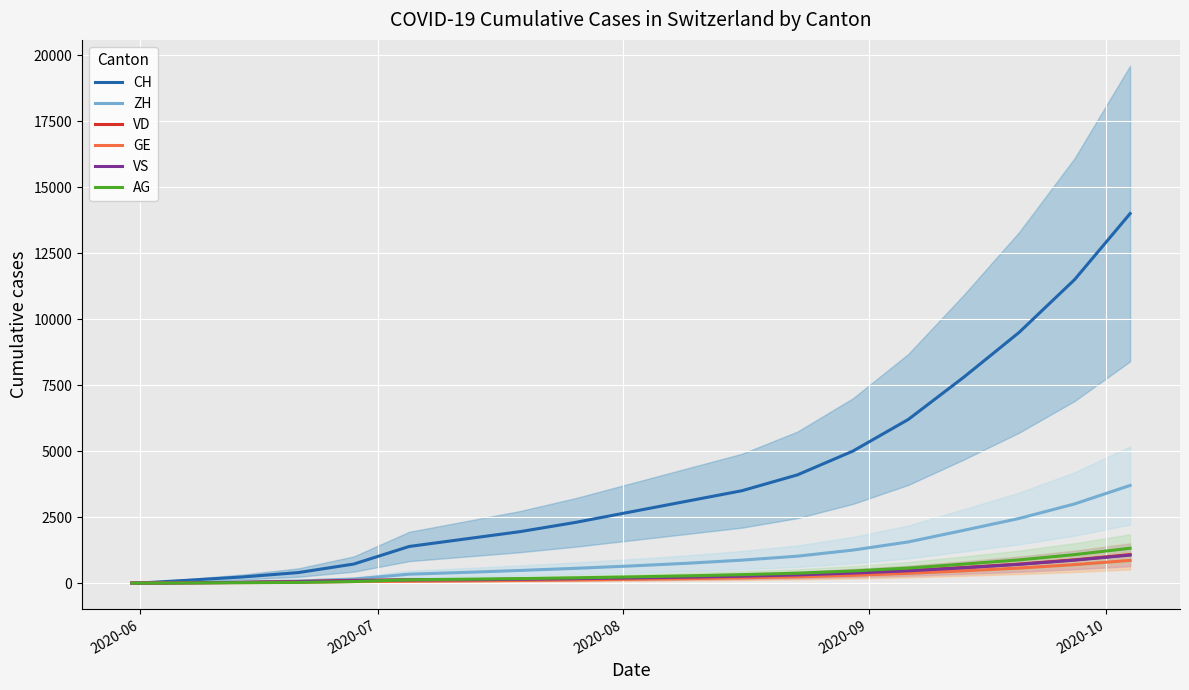

How many intersections are there between VD and AG?

1